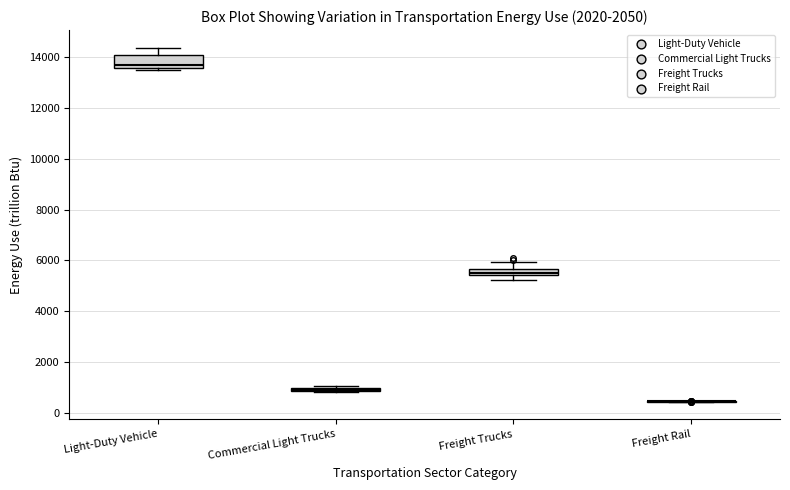

Comparing the boxes themselves (not the whiskers), which one is the tallest?

Light-Duty Vehicle